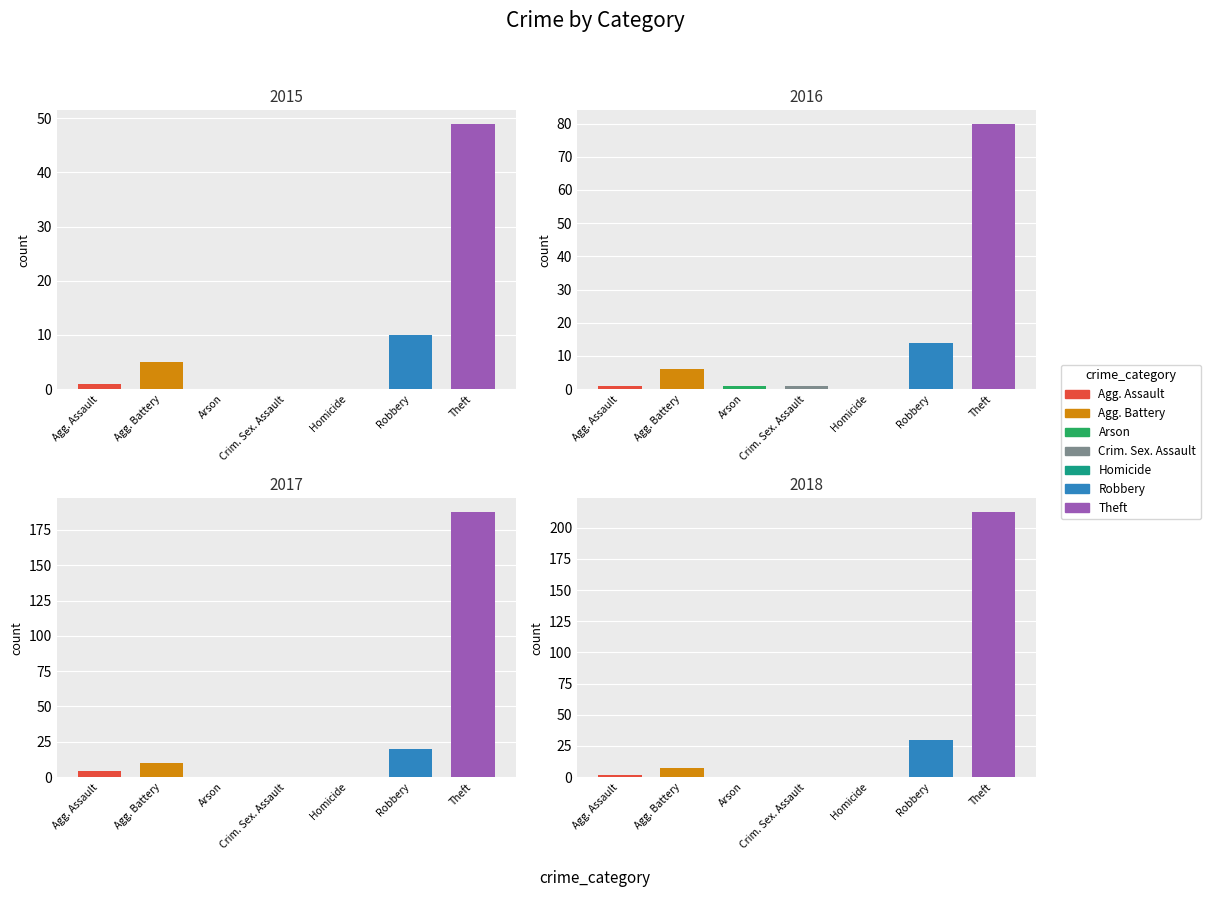

List the labels in order of 2015 value, smallest first.

Arson, Criminal Sexual Assault, Homicide, Aggravated Assault, Aggravated Battery, Robbery, Theft